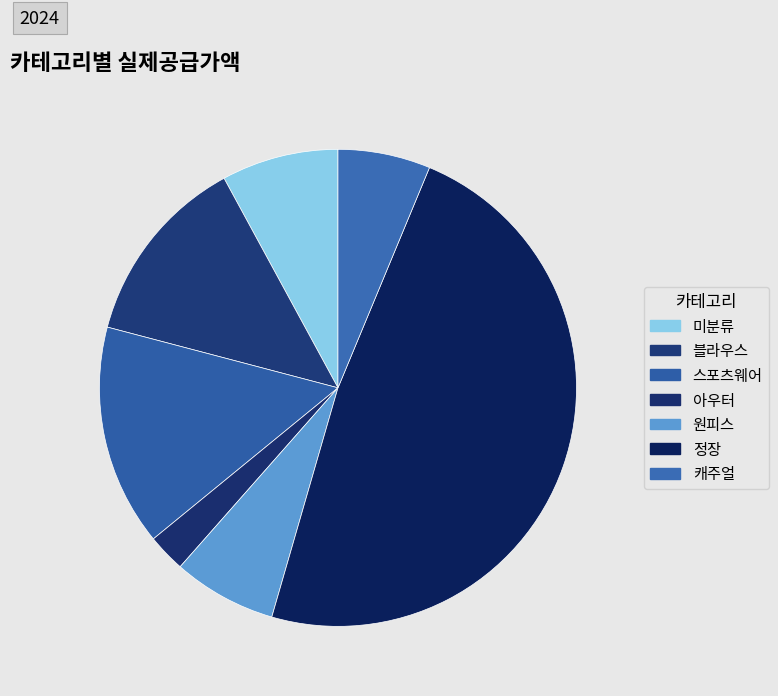

To the nearest percent, what is the average slice percentage?

14%